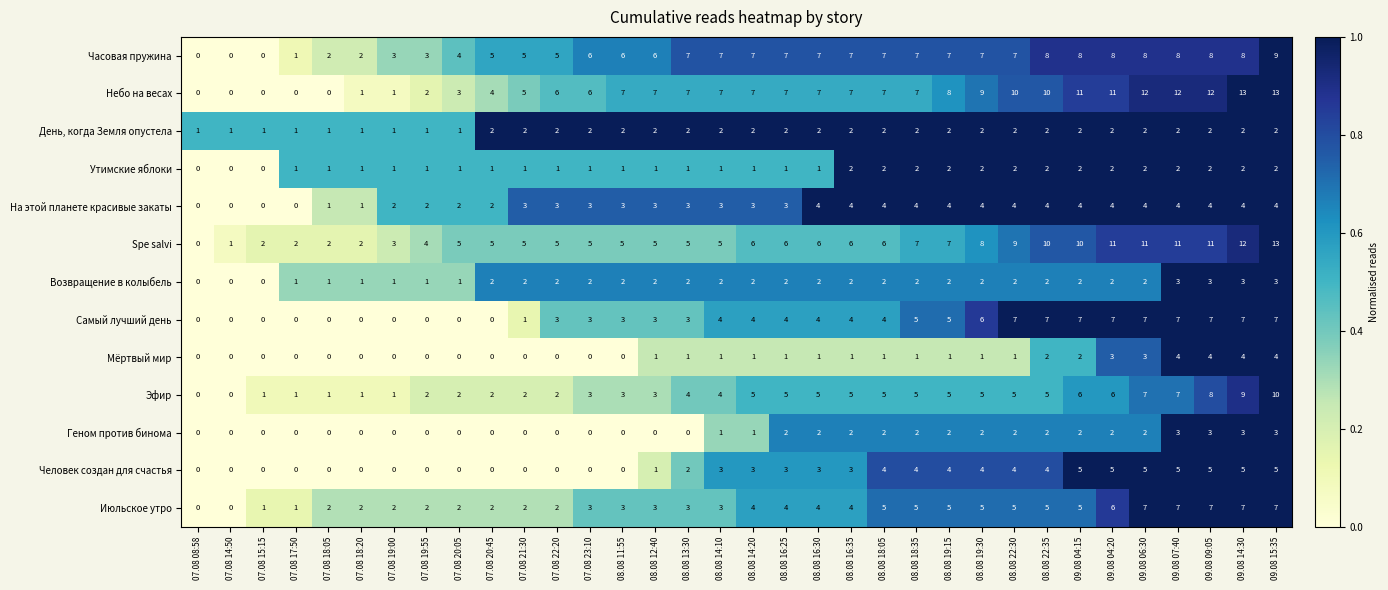

The value of Июльское утро at 07.08 21:30 is 2. True or false?

True